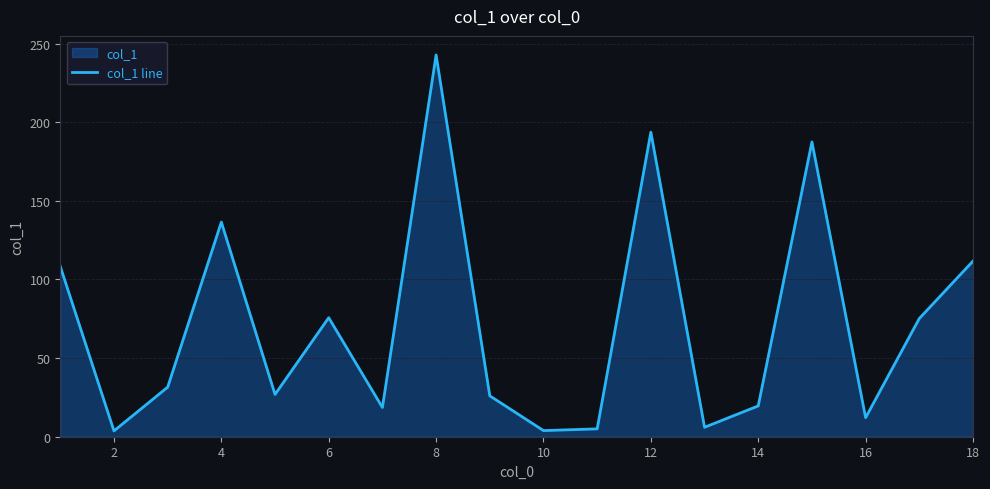

What is the difference between the second highest and second lowest values?

189.8